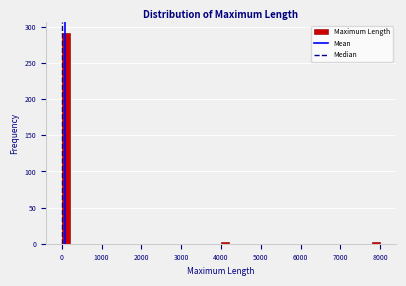

Read against the x-axis, roughly where is the centre of the tallest bar?

100